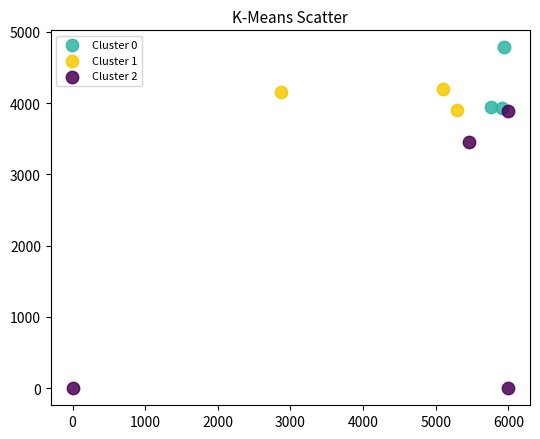

What are all the series names shown in the legend?

Cluster 0, Cluster 1, Cluster 2